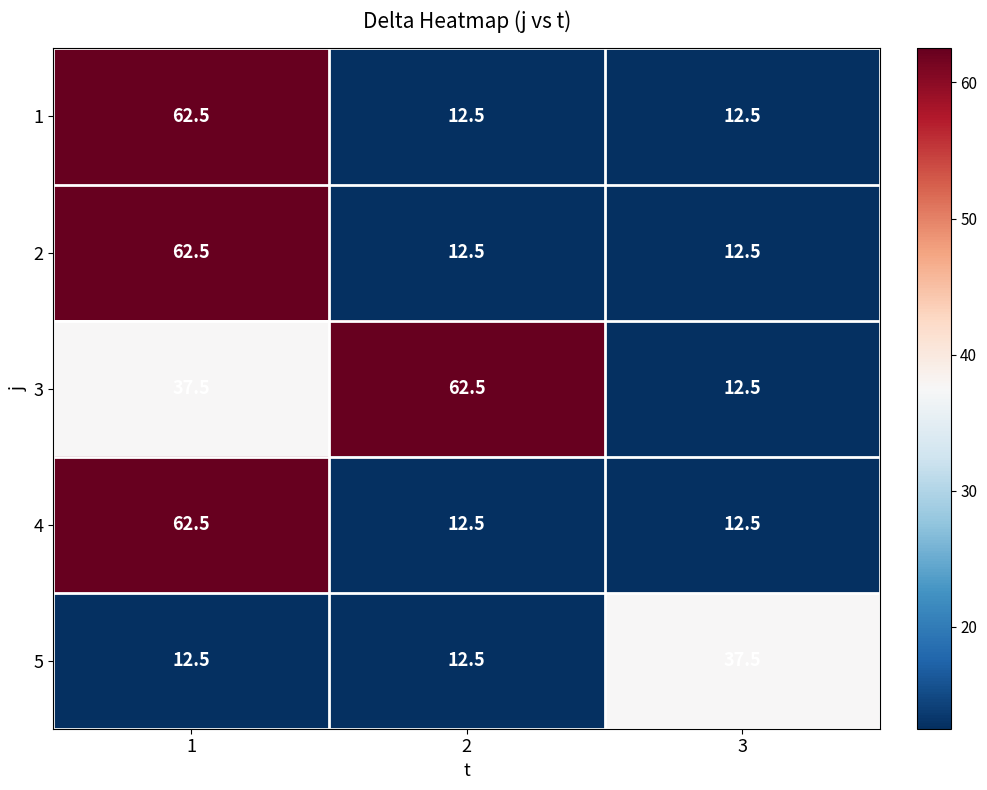

Reading left to right, what are all the values shown in this chart?

1: 62.5	12.5	12.5
2: 62.5	12.5	12.5
3: 37.5	62.5	12.5
4: 62.5	12.5	12.5
5: 12.5	12.5	37.5